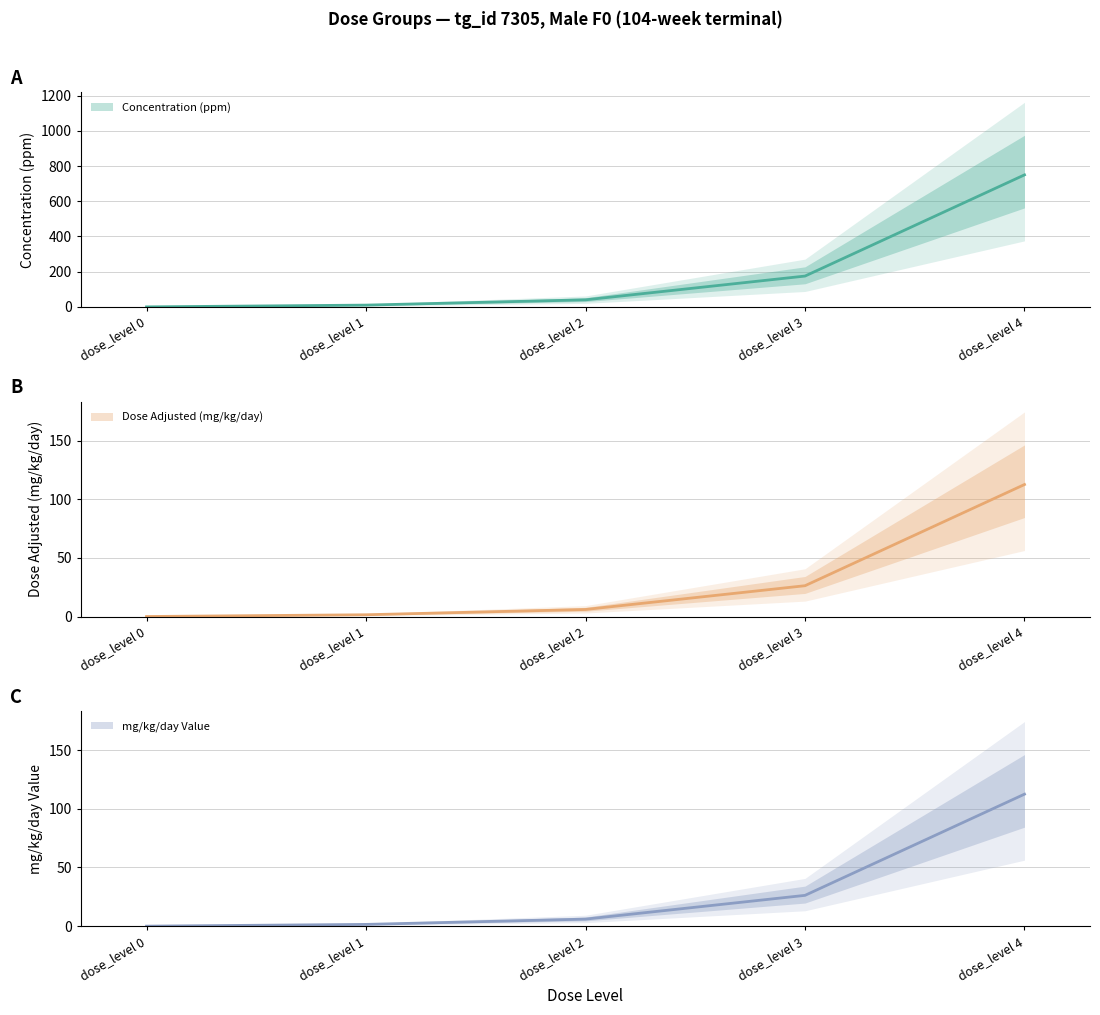

What is the spread (max minus min) of values at dose_level 4?

637.5